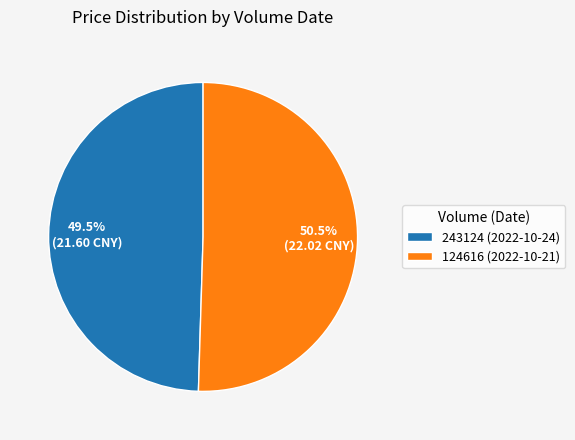

How many slices are in this pie chart?

2